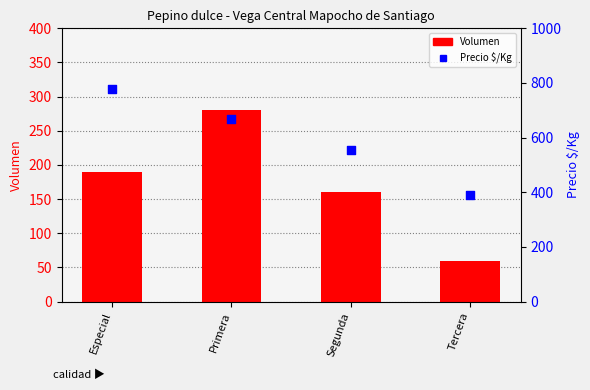

At which category is the sum across all series the highest?

Especial